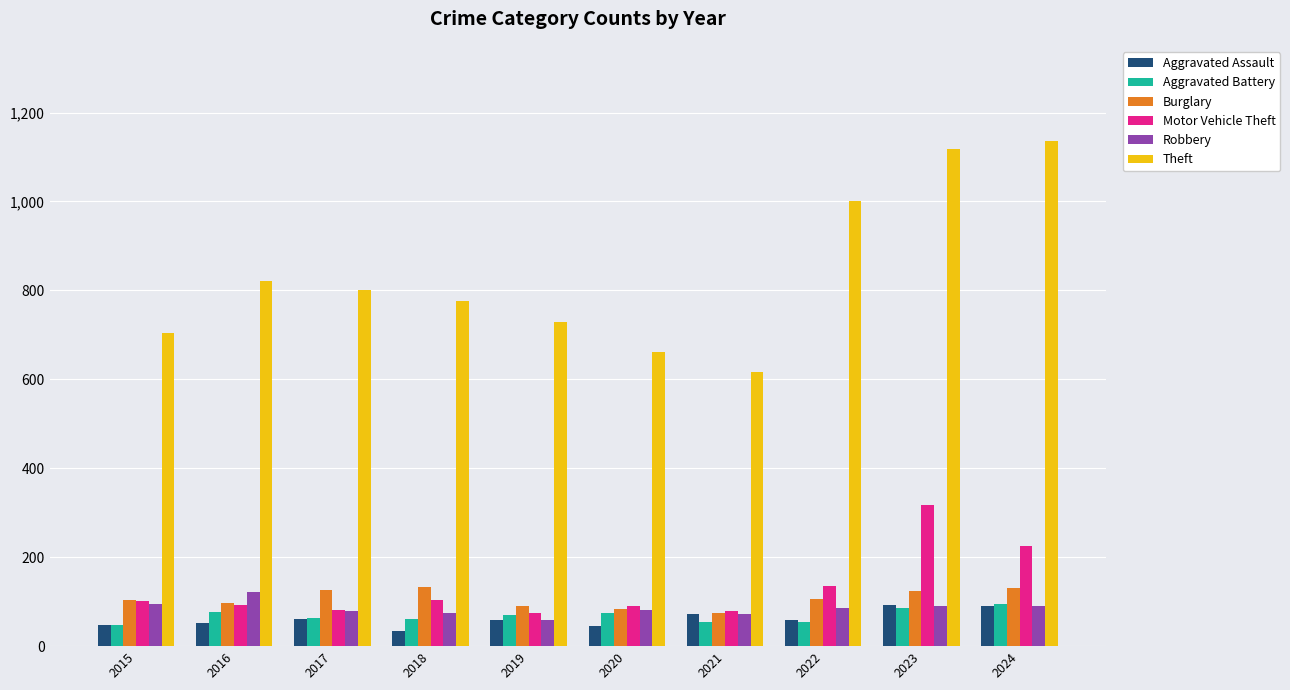

What is the difference between the maximum and minimum values in the Motor Vehicle Theft series?

243